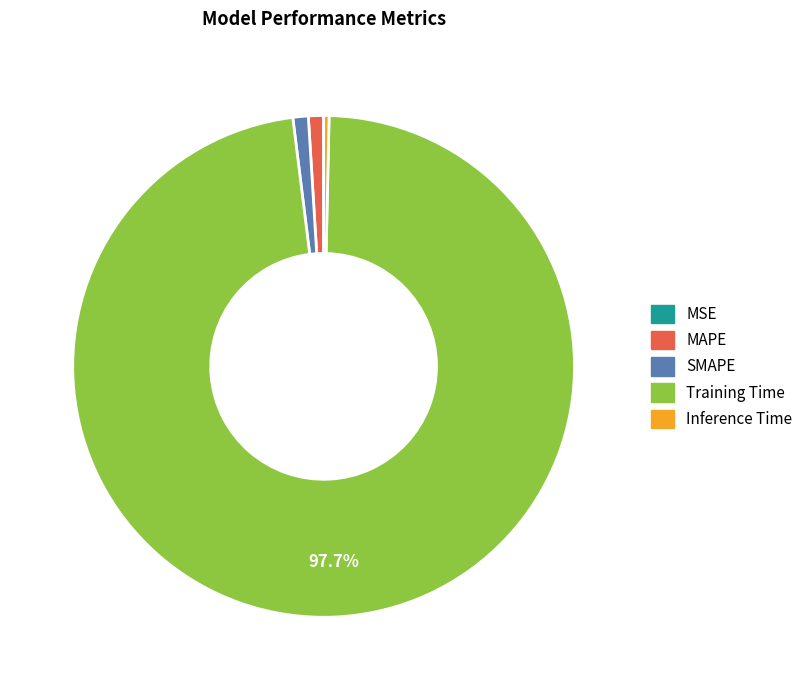

To the nearest percent, what percentage of the pie is MAPE?

1%